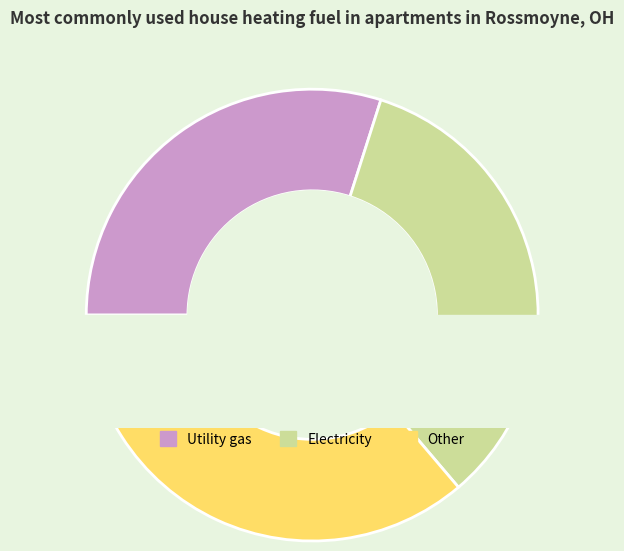

Does any single category account for the majority?

No